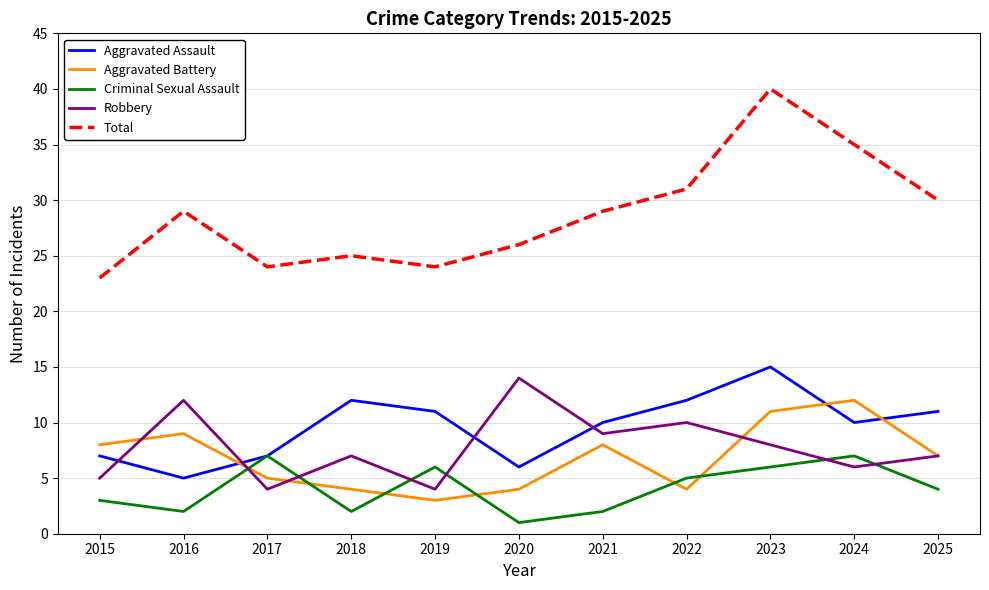

How many distinct data groups are displayed?

5